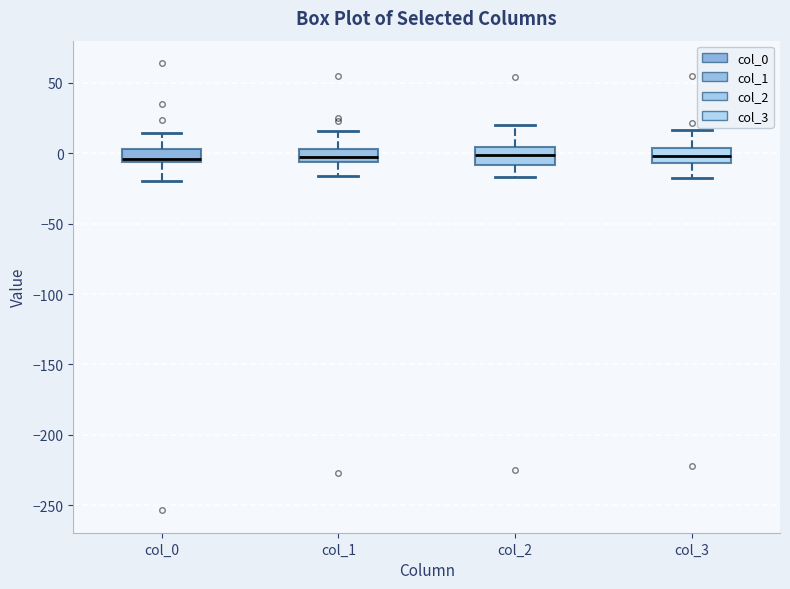

Where is the upper edge of the box for col_0 on the y-axis? The values are not printed on the chart, so give them approximately, as read against the axis.

5